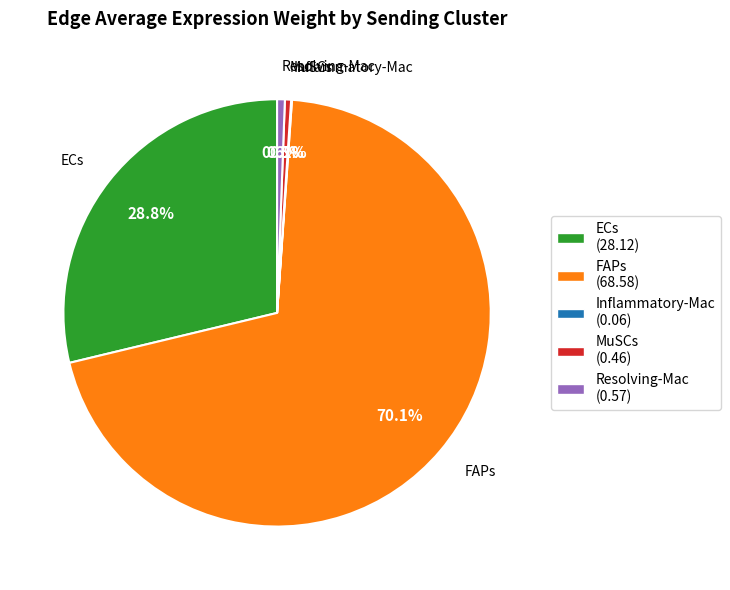

What is the largest slice in the pie chart?

FAPs